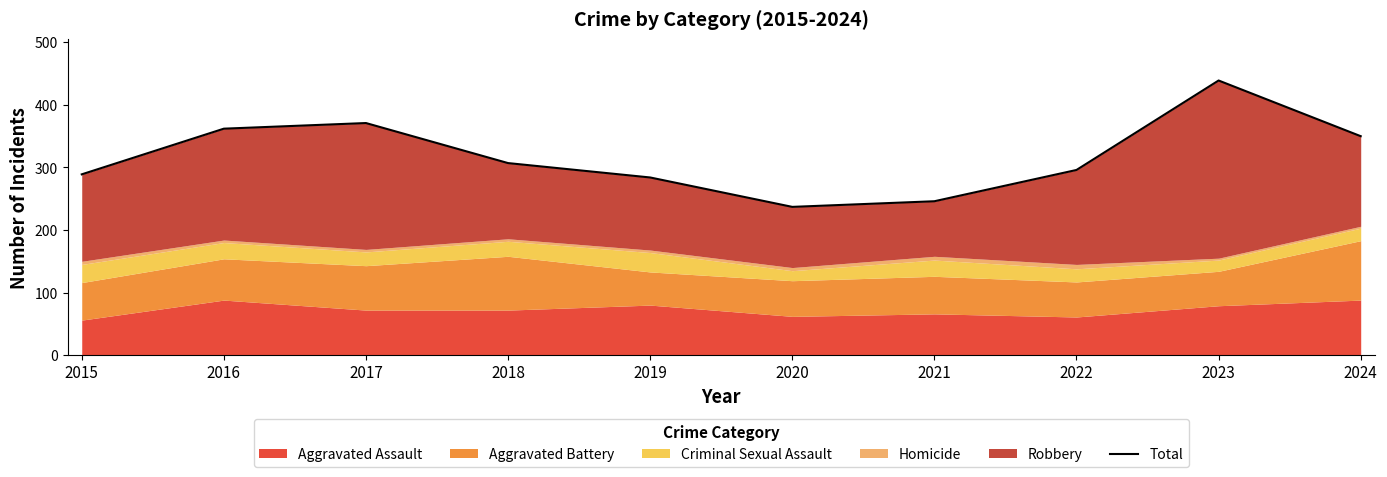

At which label does the data first exceed 307?

2016